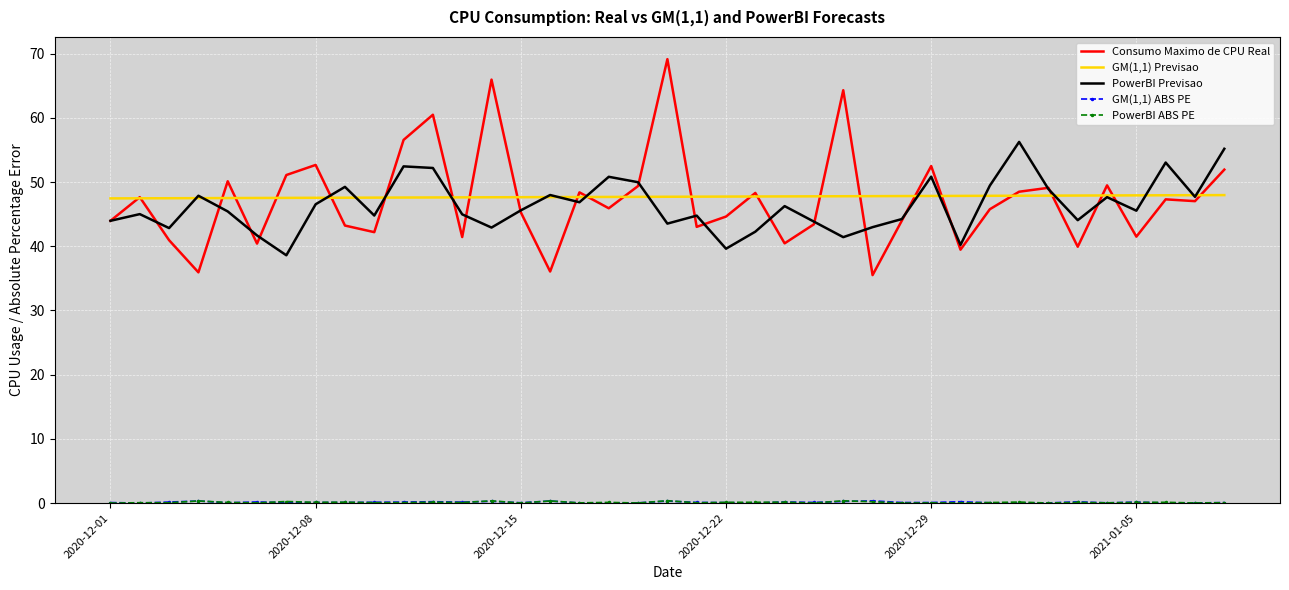

What is the greatest value displayed?

69.2